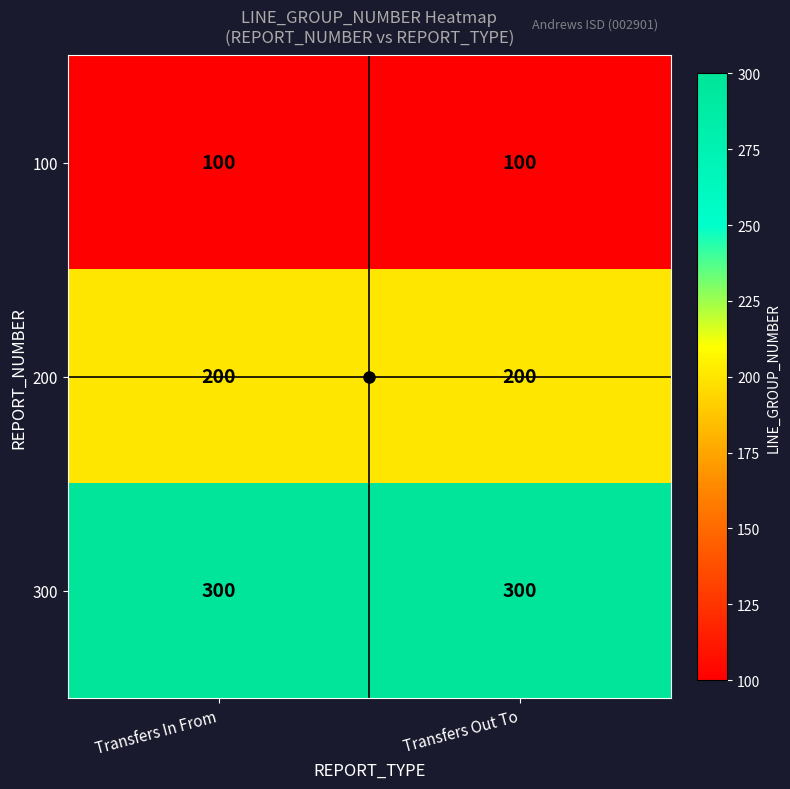

Is the value of 300 at Transfers In From greater than the value of 200 at Transfers In From?

Yes